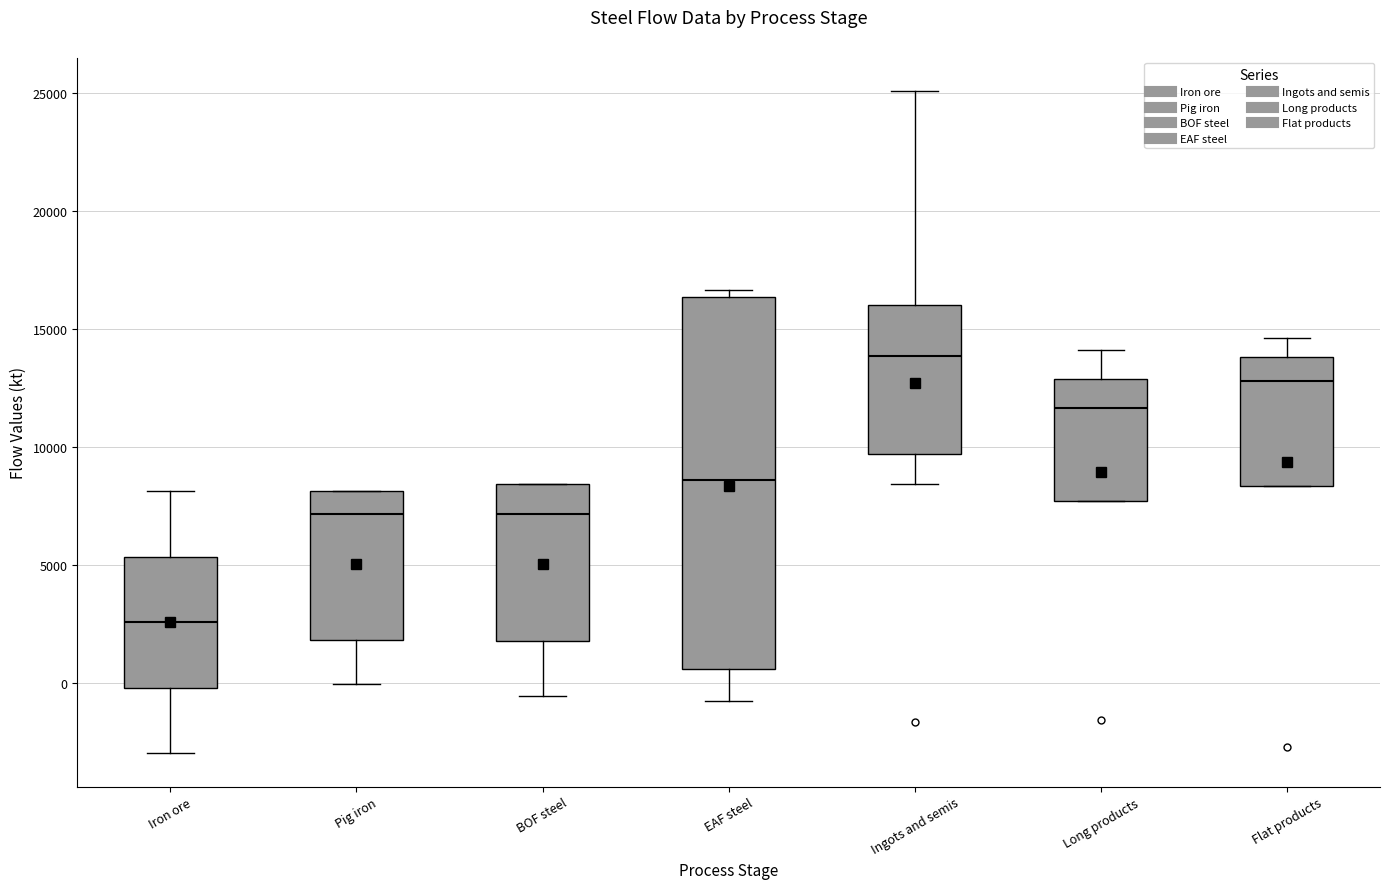

Reading left to right, read every box against the y-axis: the position of its median line, the range the box covers, and the ends of its whiskers. The values are not printed on the chart, so give them approximately, as read against the axis.

Iron ore: median 2500, box 0 to 5500, whiskers -3000 to 8000
Pig iron: median 7000, box 2000 to 8000, whiskers 0 to 8000
BOF steel: median 7000, box 2000 to 8500, whiskers -500 to 8500
EAF steel: median 8500, box 500 to 16500, whiskers -500 to 16500 (just above the box's upper edge)
Ingots and semis: median 14000, box 9500 to 16000, whiskers 8500 to 25000
Long products: median 11500, box 7500 to 13000, whiskers 7500 to 14000
Flat products: median 13000, box 8500 to 14000, whiskers 8500 to 14500